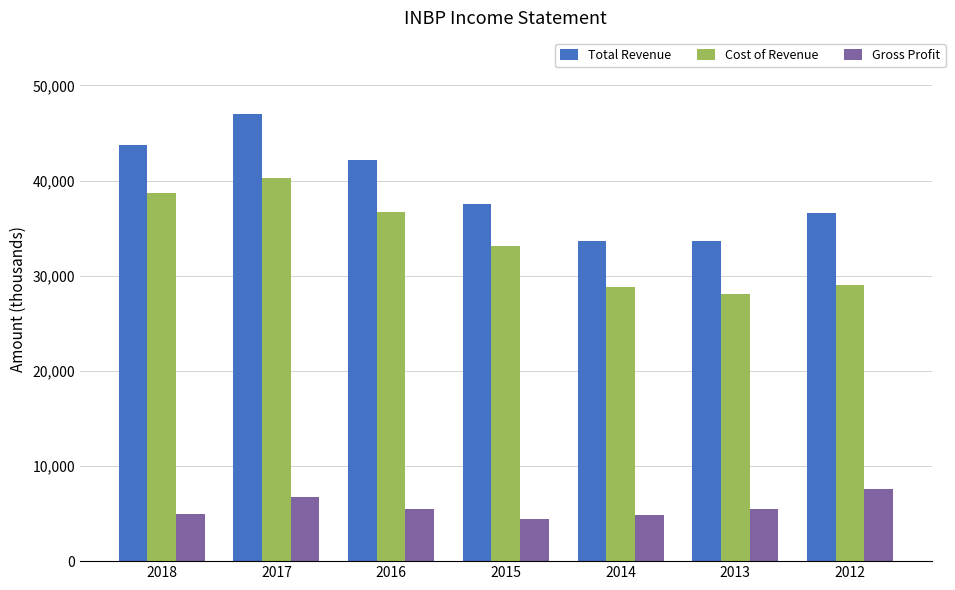

Which series has the largest total across all categories?

Total Revenue